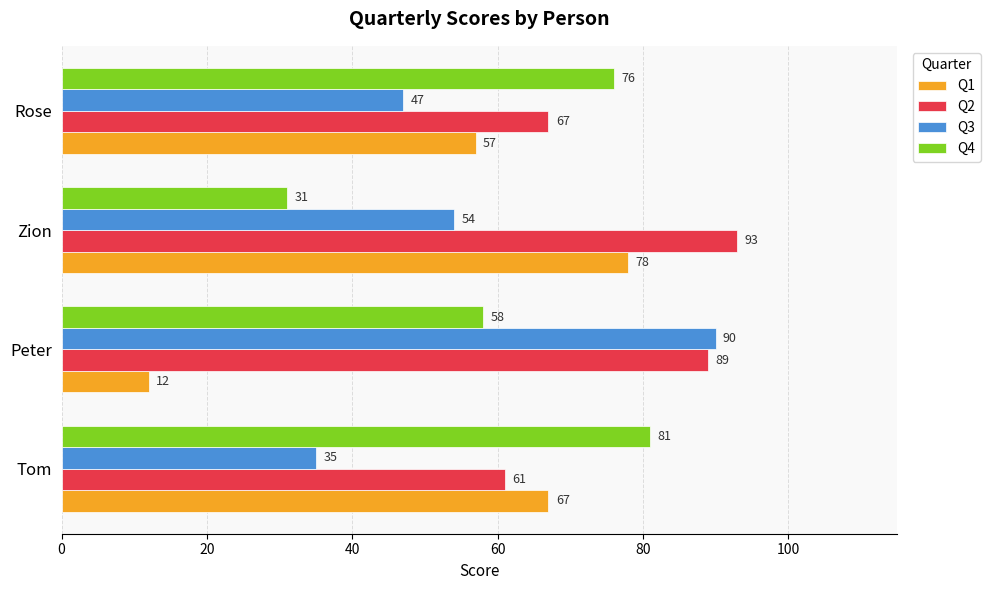

What are all the series names shown in the legend?

Q1, Q2, Q3, Q4